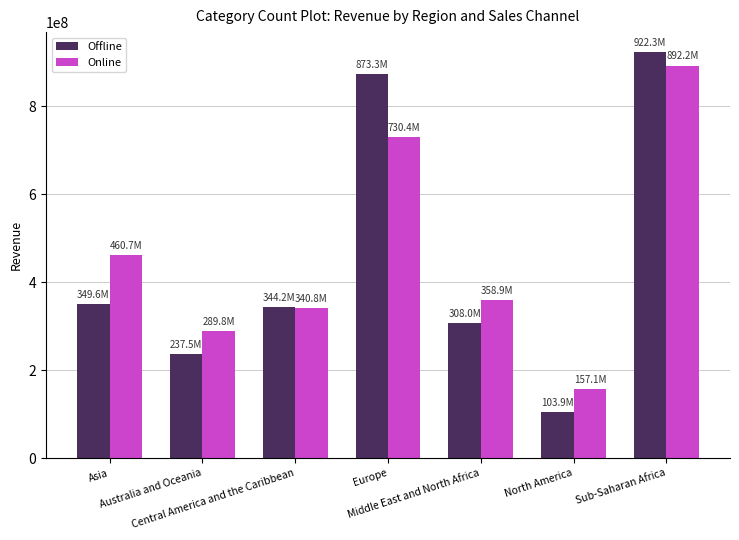

At which category is the sum across all series the highest?

Sub-Saharan Africa